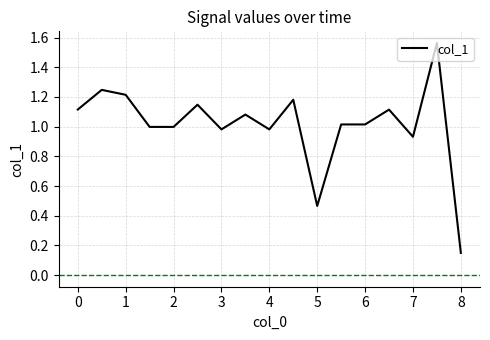

What is the difference between the maximum and minimum values?

1.4